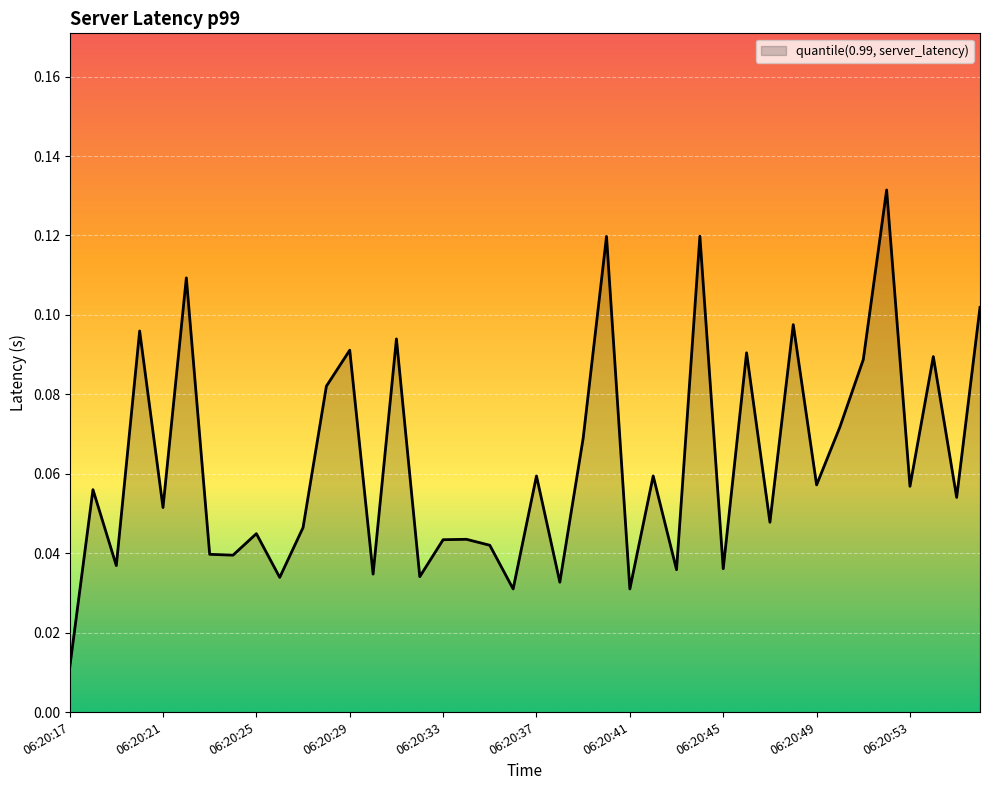

How many lines are shown in the chart?

1